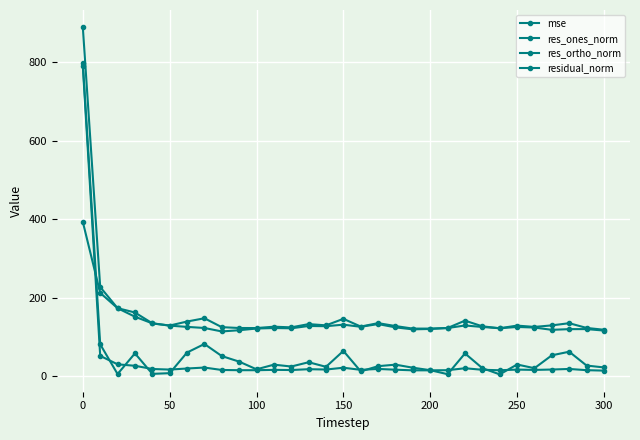

Count the number of categories in the chart.

31